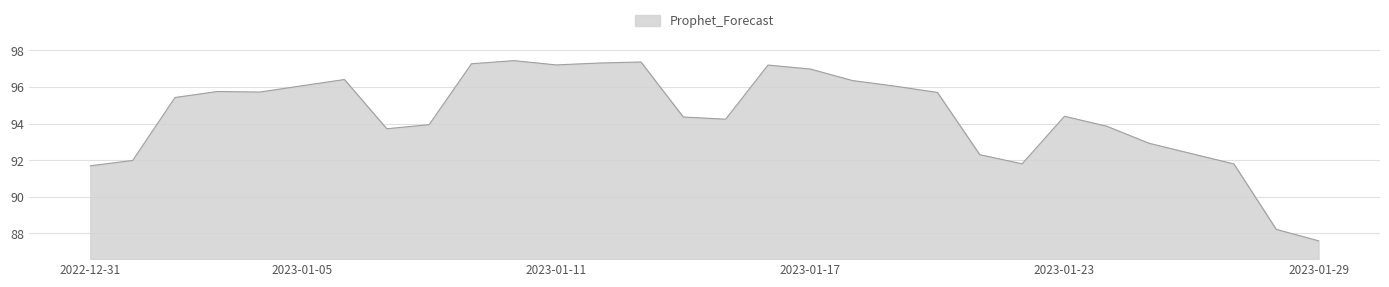

What is the minimum value shown in the chart?

87.6